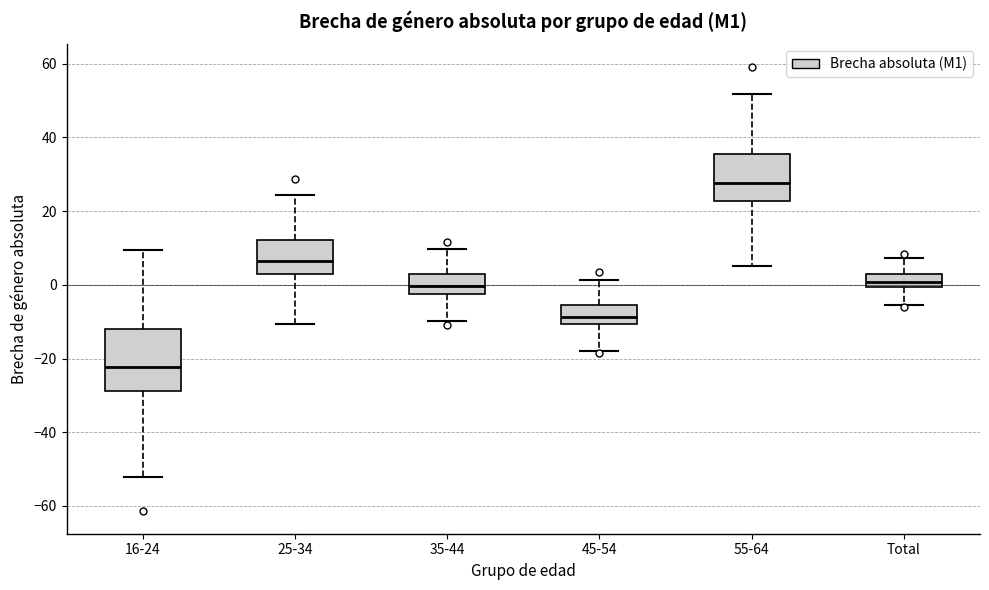

Where does the lower whisker of the box for 25-34 end on the y-axis? The values are not printed on the chart, so give them approximately, as read against the axis.

-10